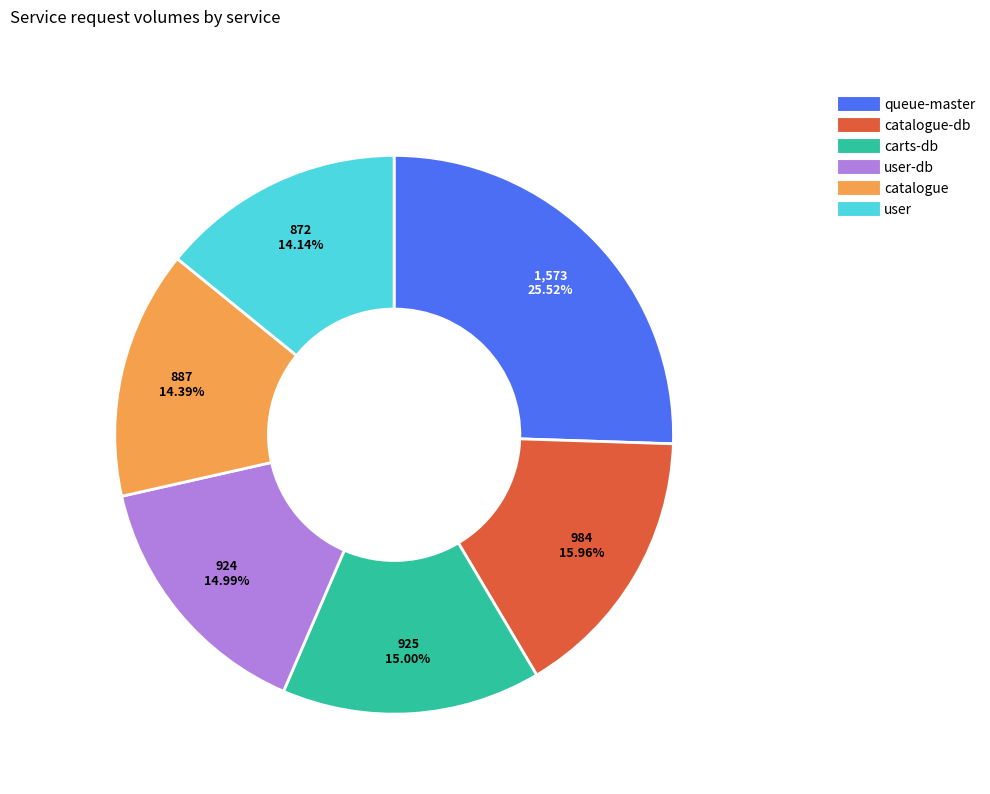

Is there any slice that represents more than half of the pie?

No